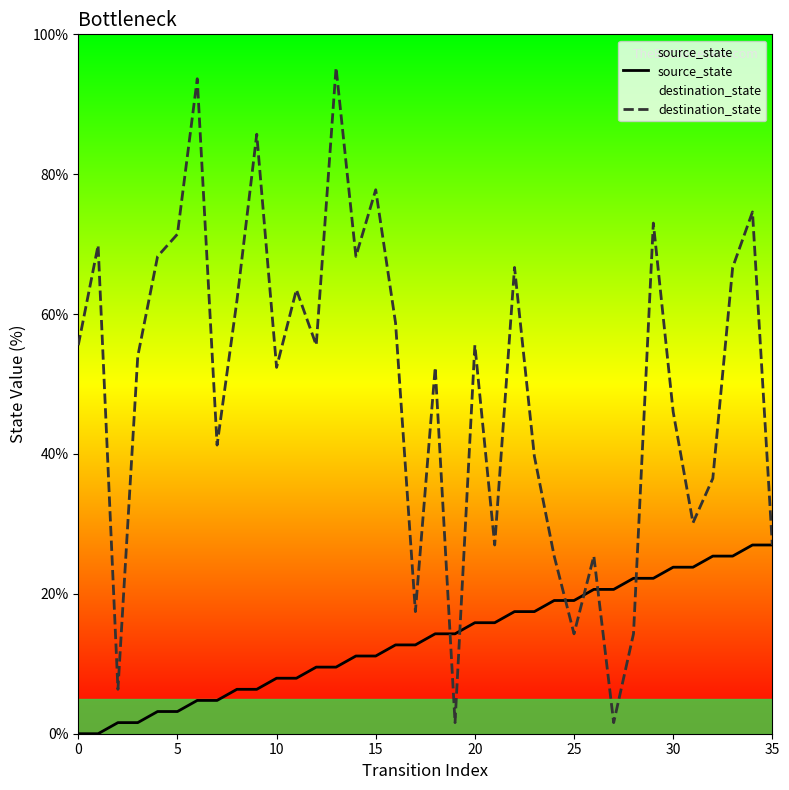

What is the value of the source_state point at the 28th from the left?

20.6